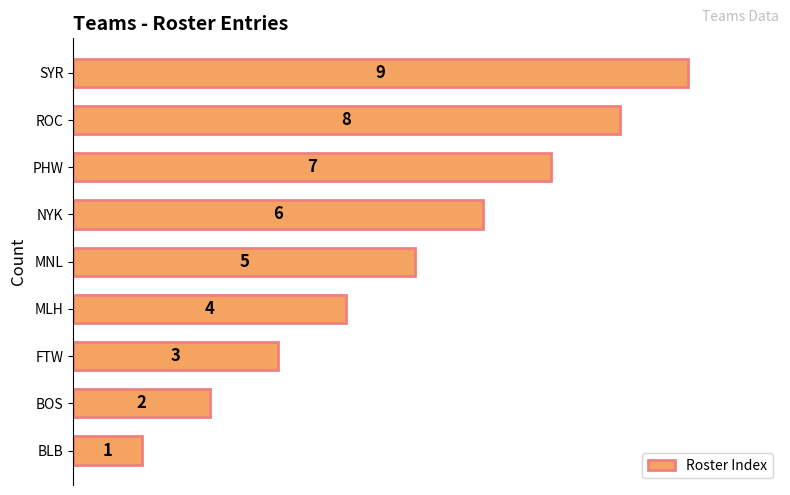

Count the values in the range 3 to 7.

5